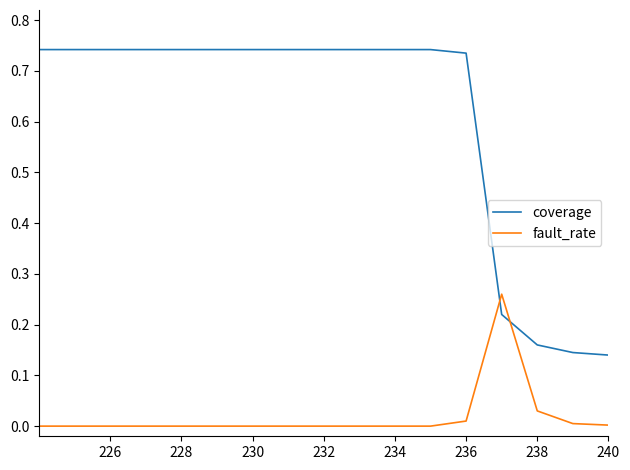

Which series has the largest total across all categories?

coverage